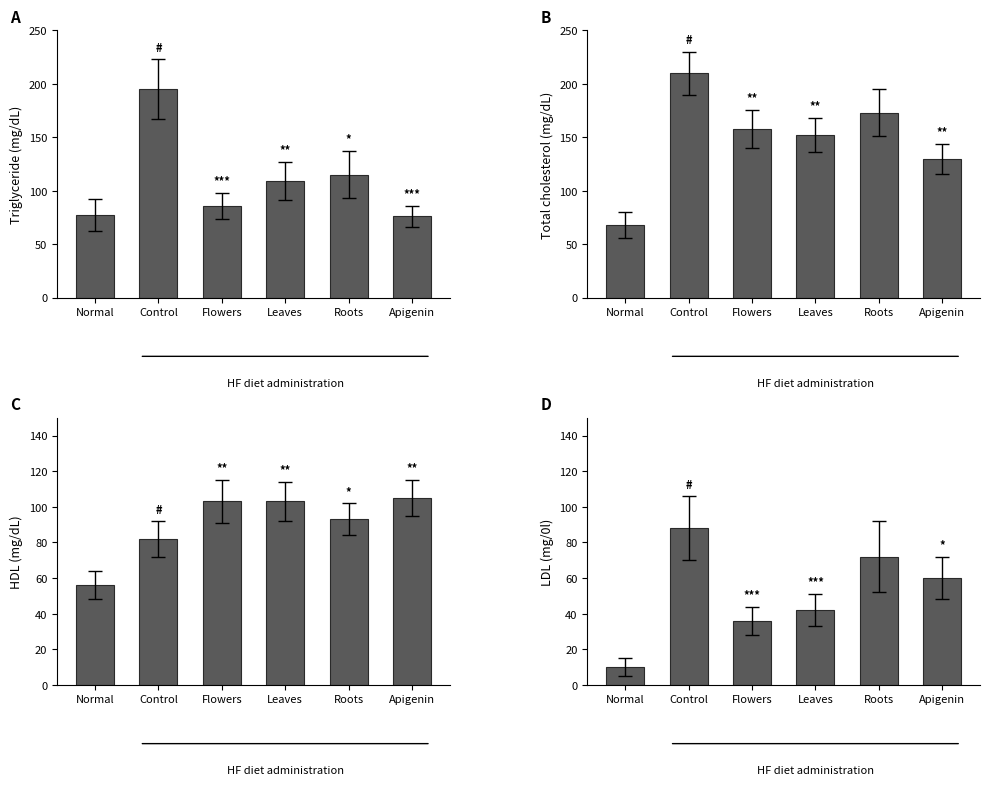

Approximately how many times larger is the value at Leaves compared to Normal?

4.2